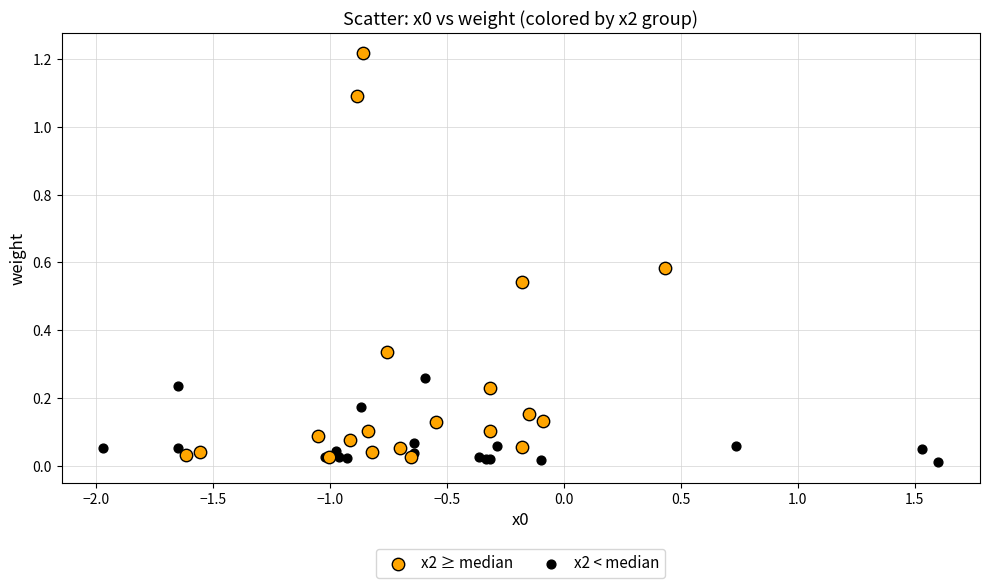

Which series has the largest Y range (max minus min)?

x2 ≥ median